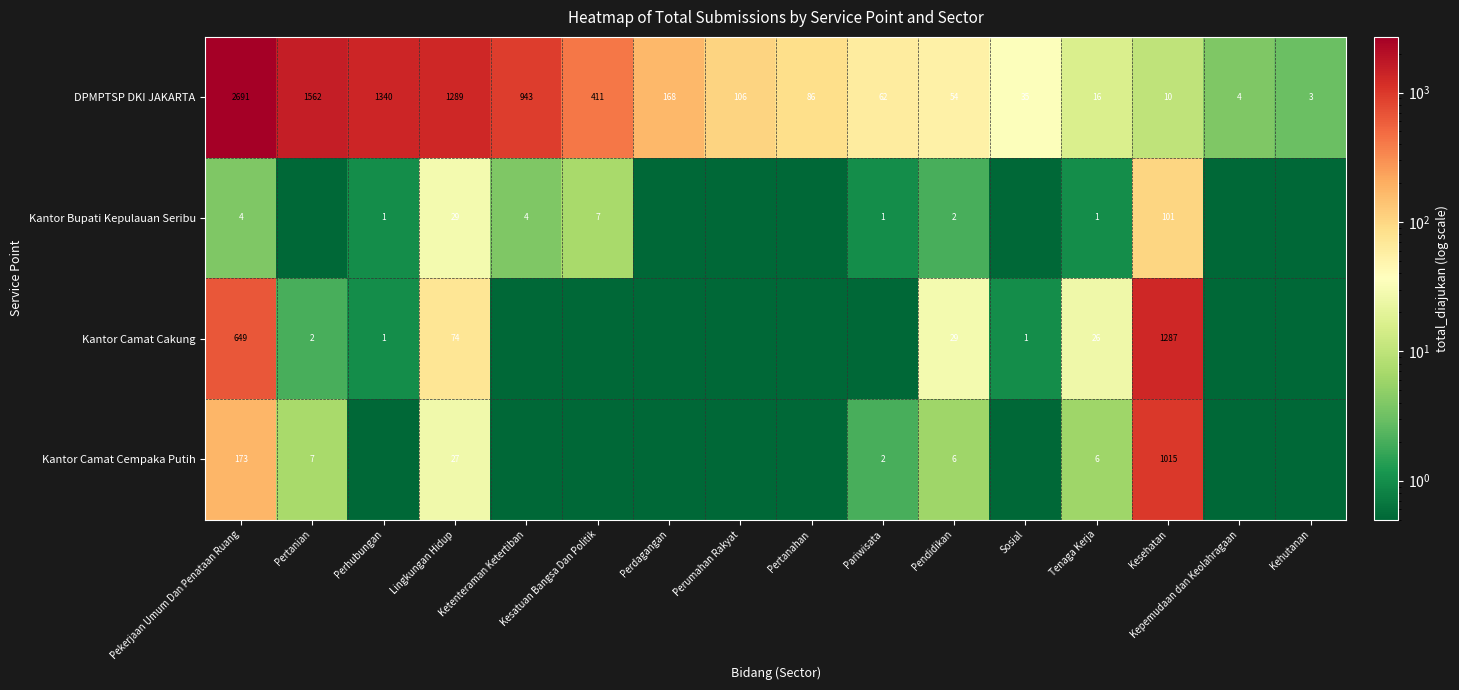

At how many categories does at least one series exceed 758?

6